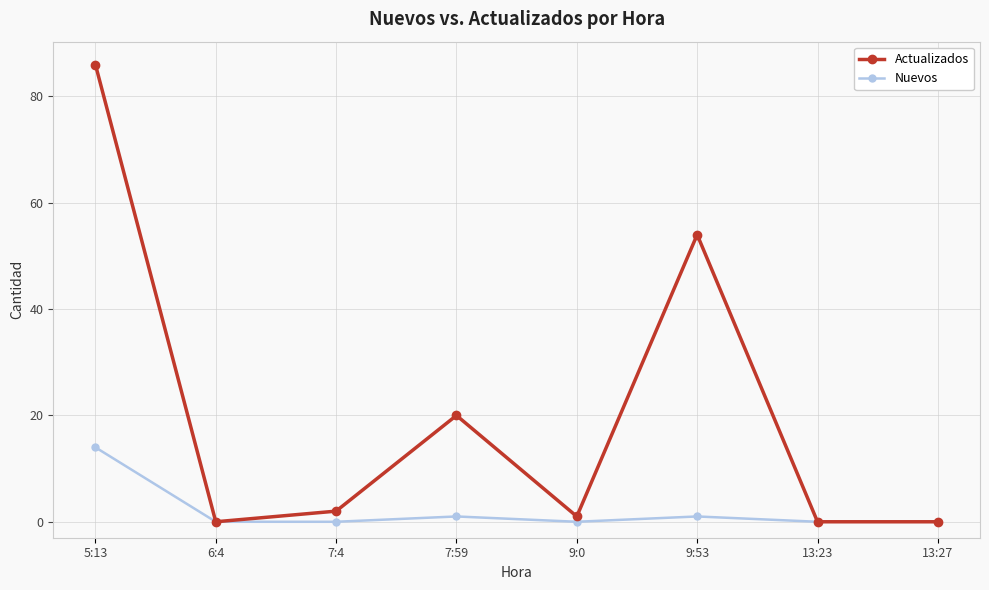

Which series has the widest spread of values?

Actualizados